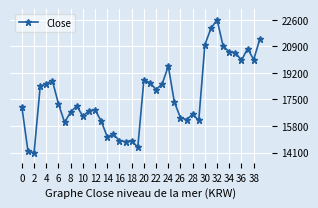

True or false: there are more than 1 points higher than both neighbors.

True